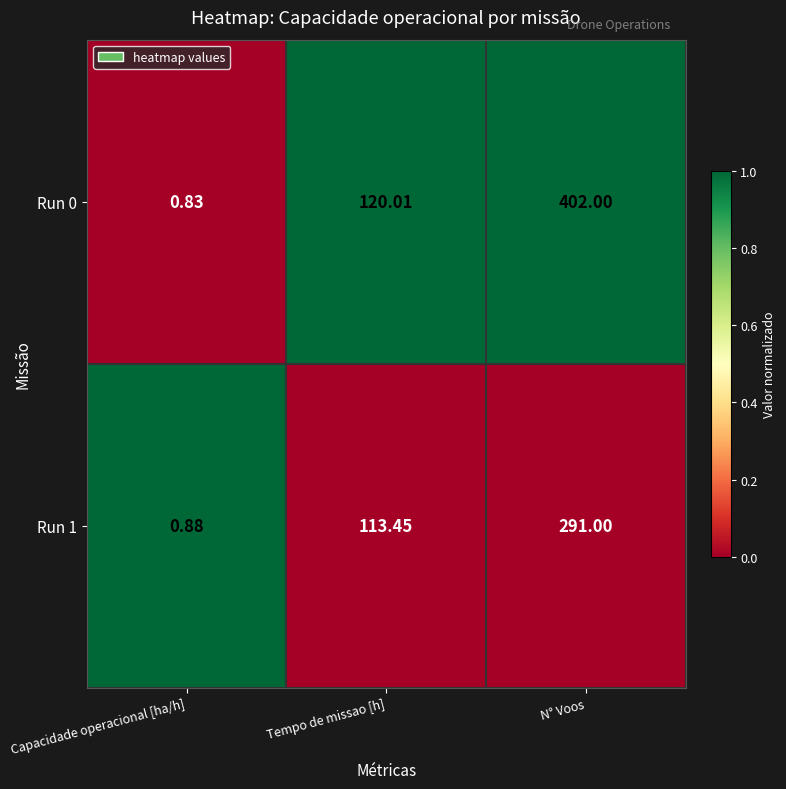

Count the number of data series in this chart.

2